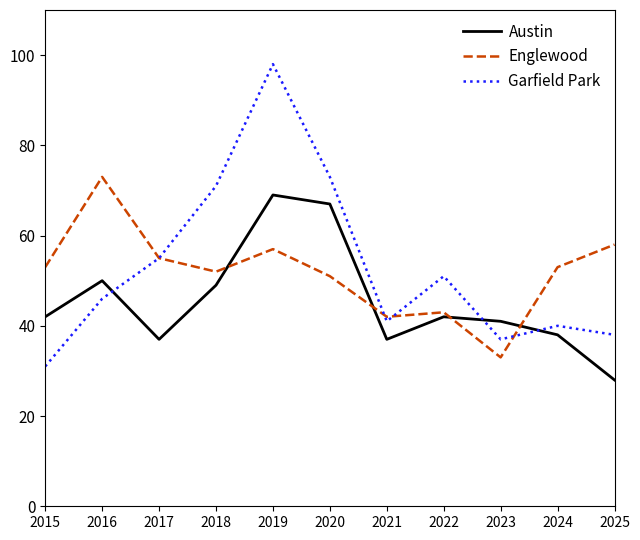

Which series ends up on top after the final intersection of Englewood and Austin?

Englewood